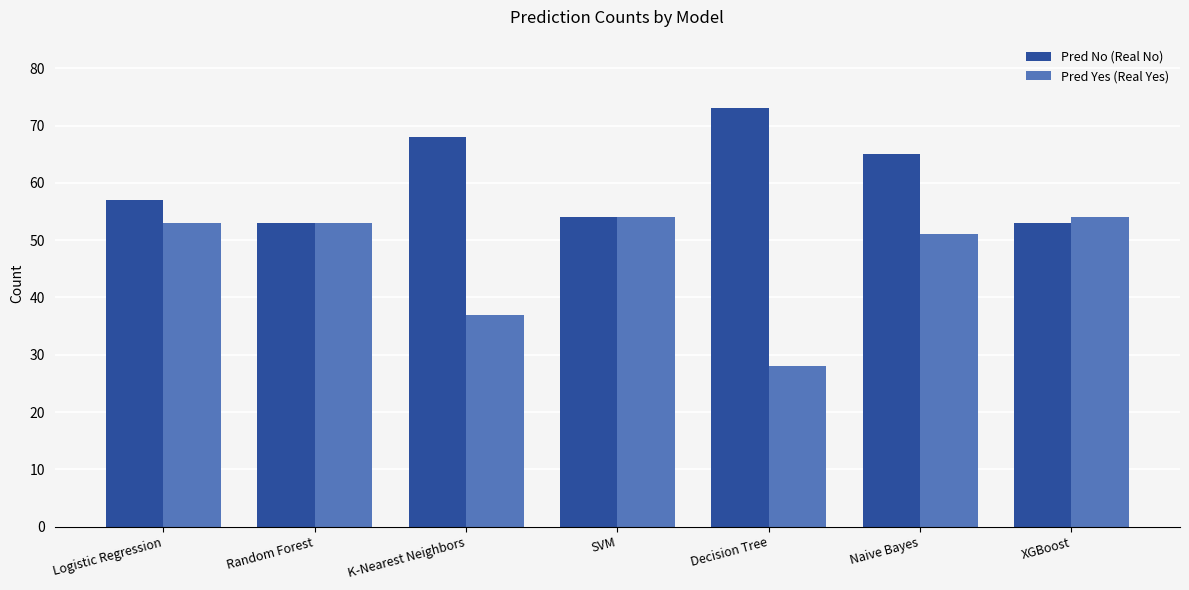

At which label is Pred Yes (Real Yes) closest to 41?

K-Nearest Neighbors